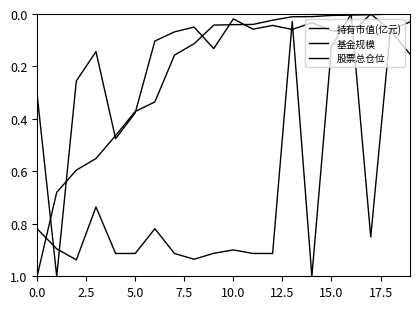

What is the greatest value displayed?

1.0